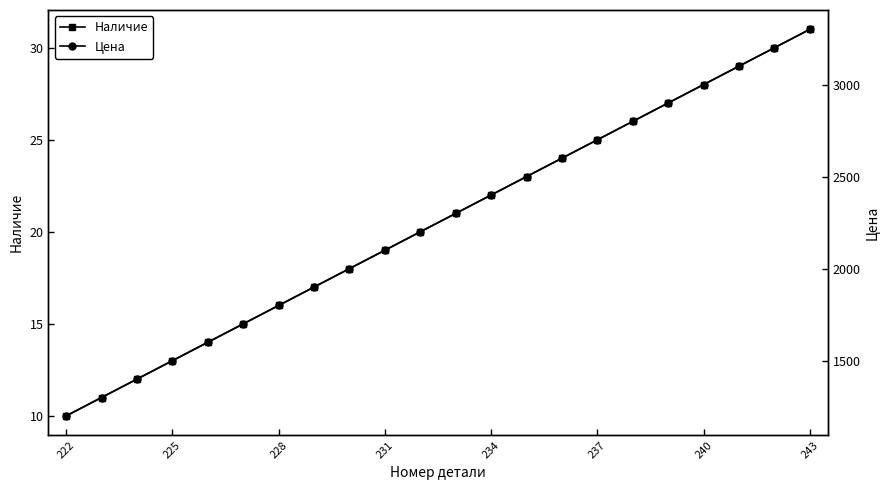

True or false: Наличие has more than 0 points higher than both neighbors.

False